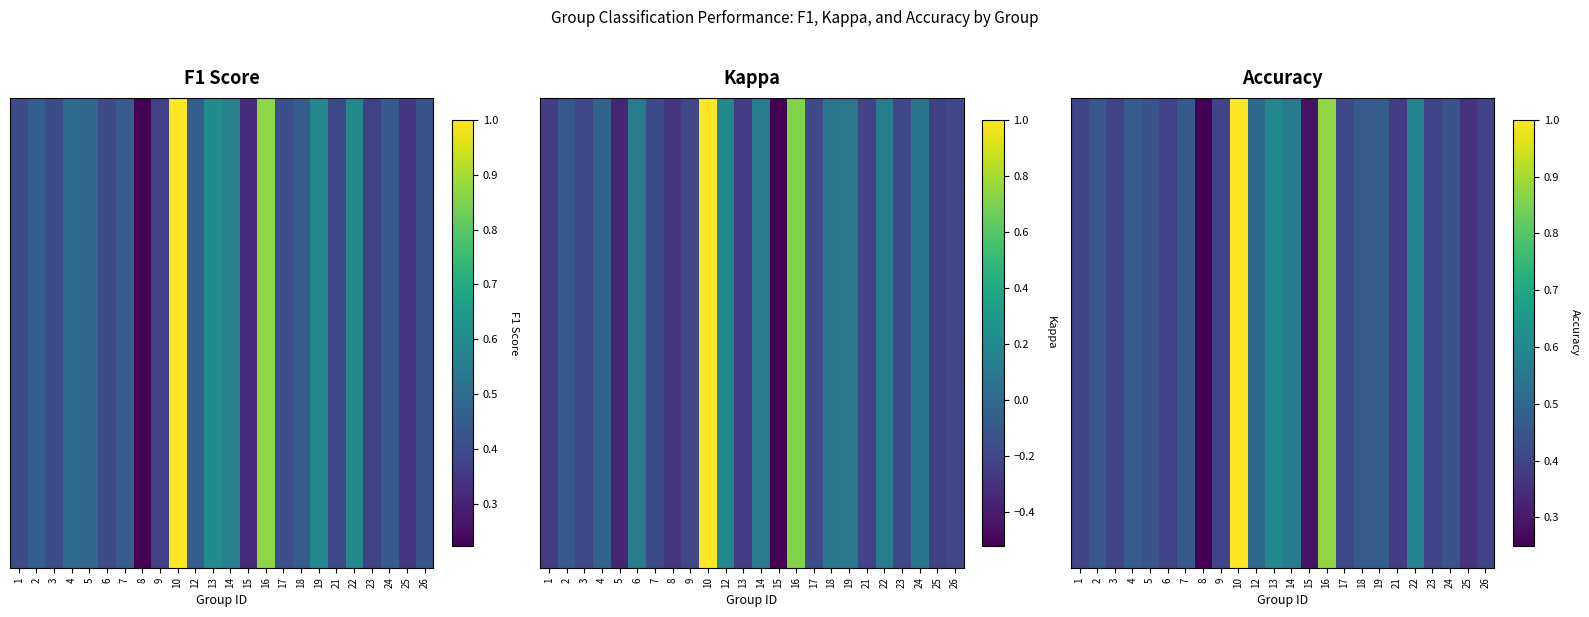

What is the approximate value at 7?

0.5